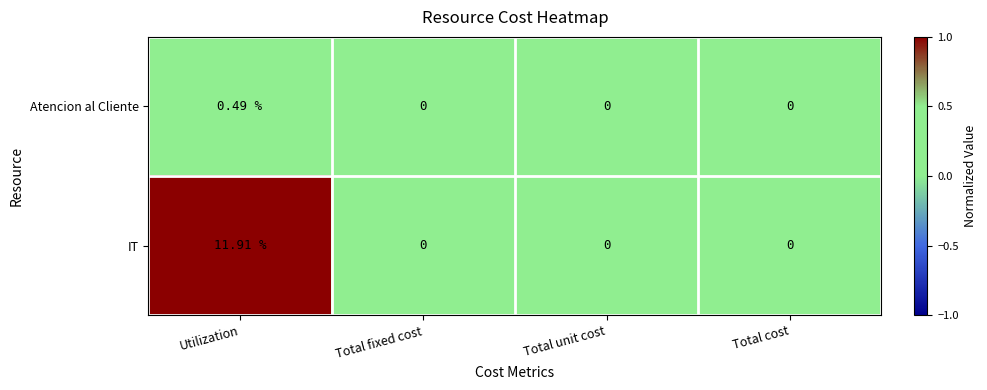

How many data points does each series have?

4